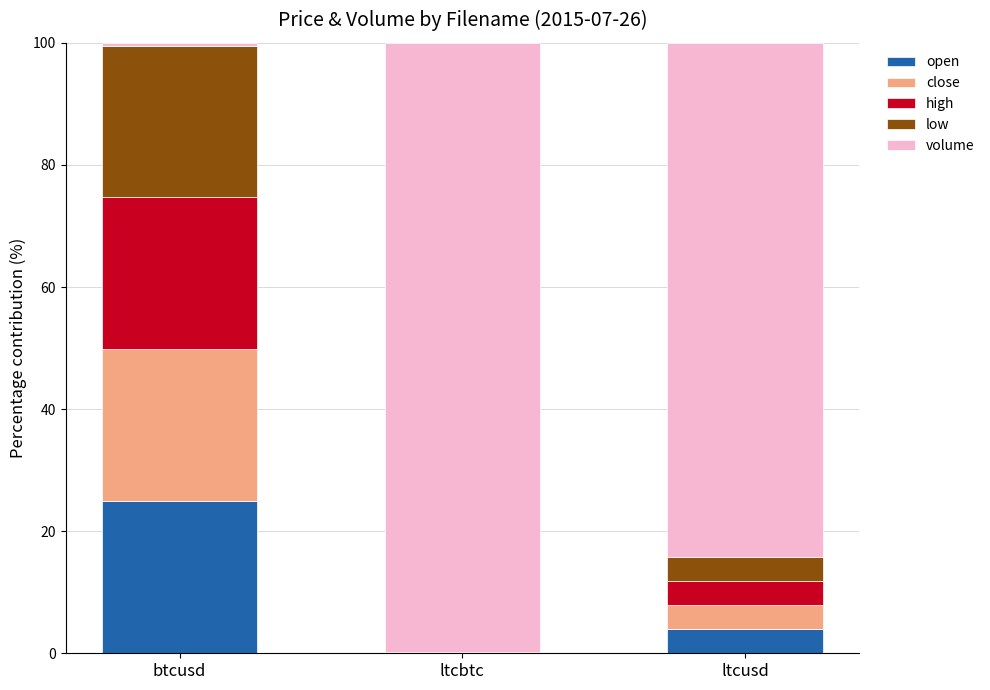

What is the total value across all series at ltcusd?

100.0